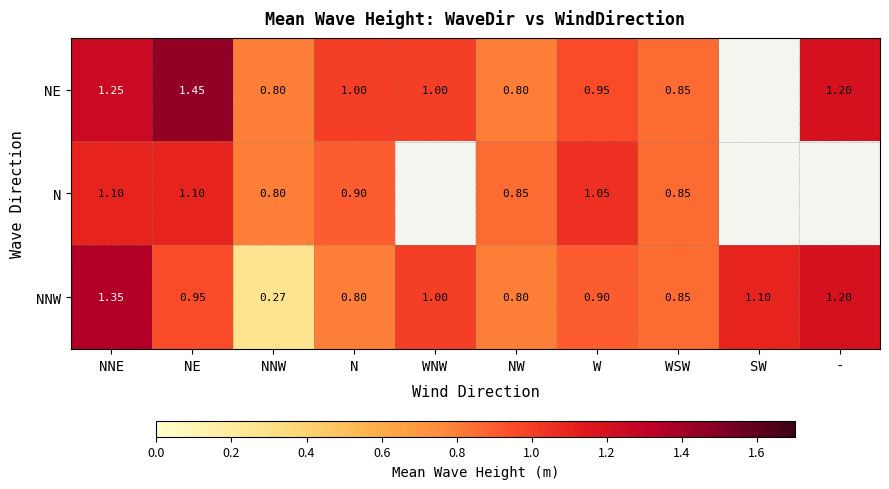

Where is NNW nearest to the value 0?

NNW